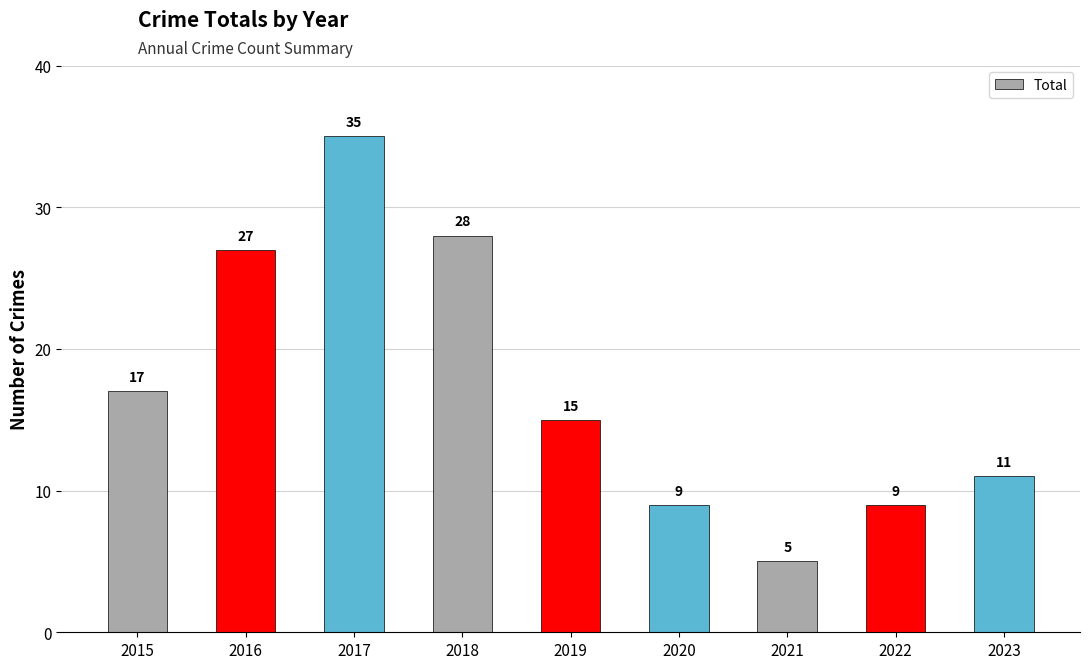

How many series are shown in this chart?

1